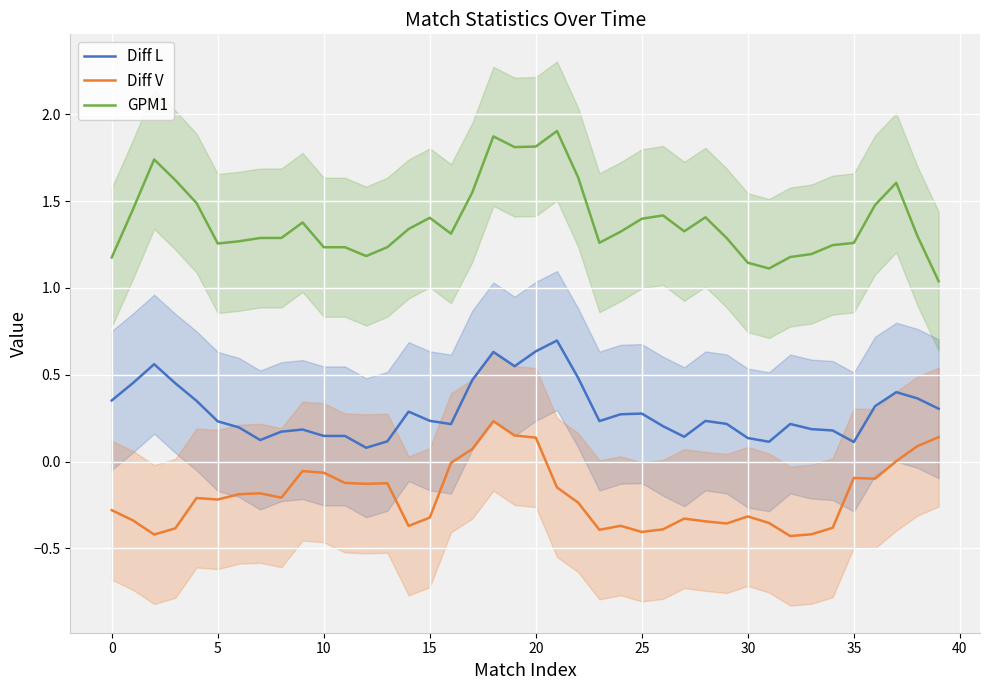

What is the value of the Diff V point at the 12th from the left?

-0.1